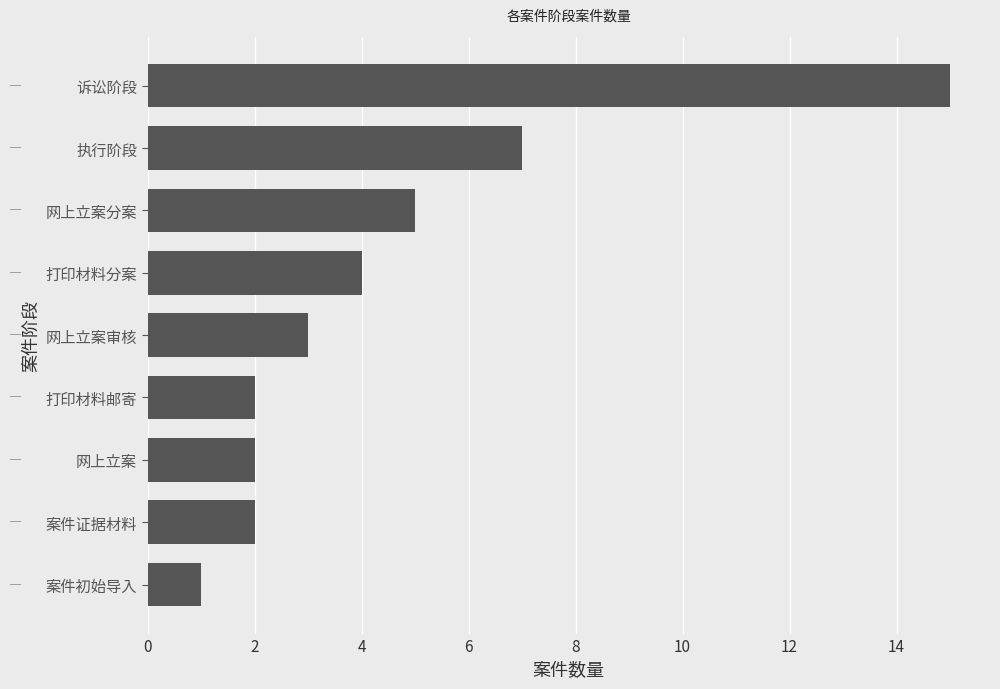

At which category does the chart reach its peak across all series?

诉讼阶段